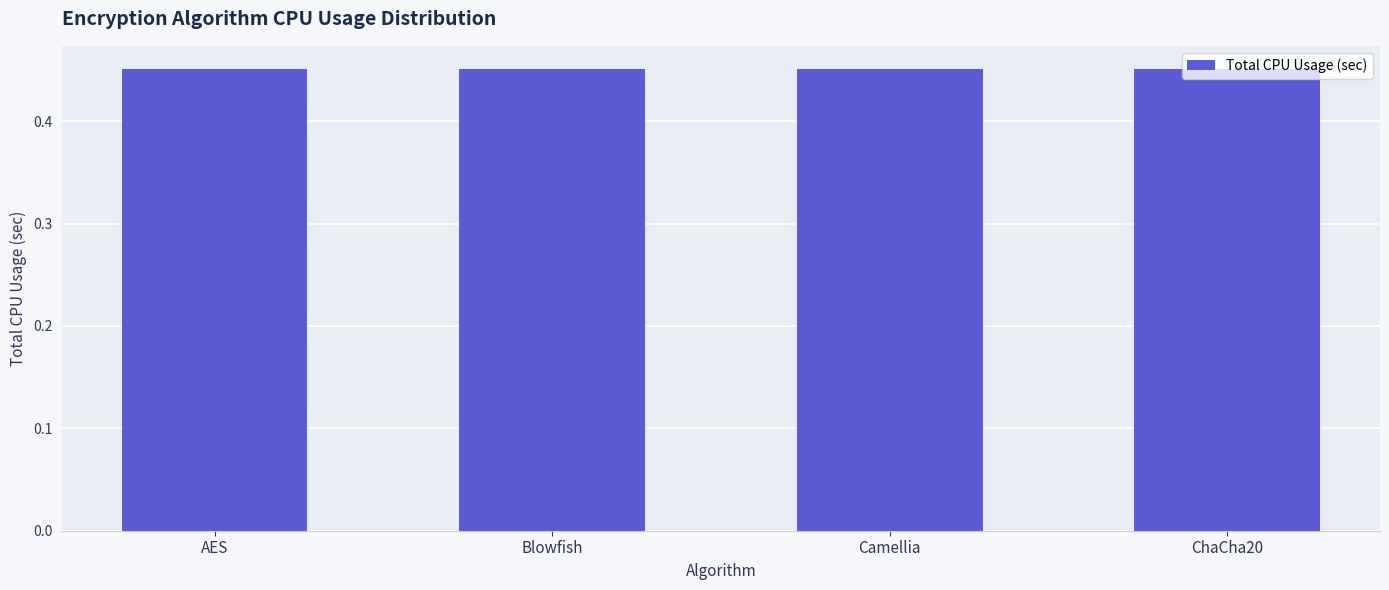

Count the values in the range 0 to 1.

4